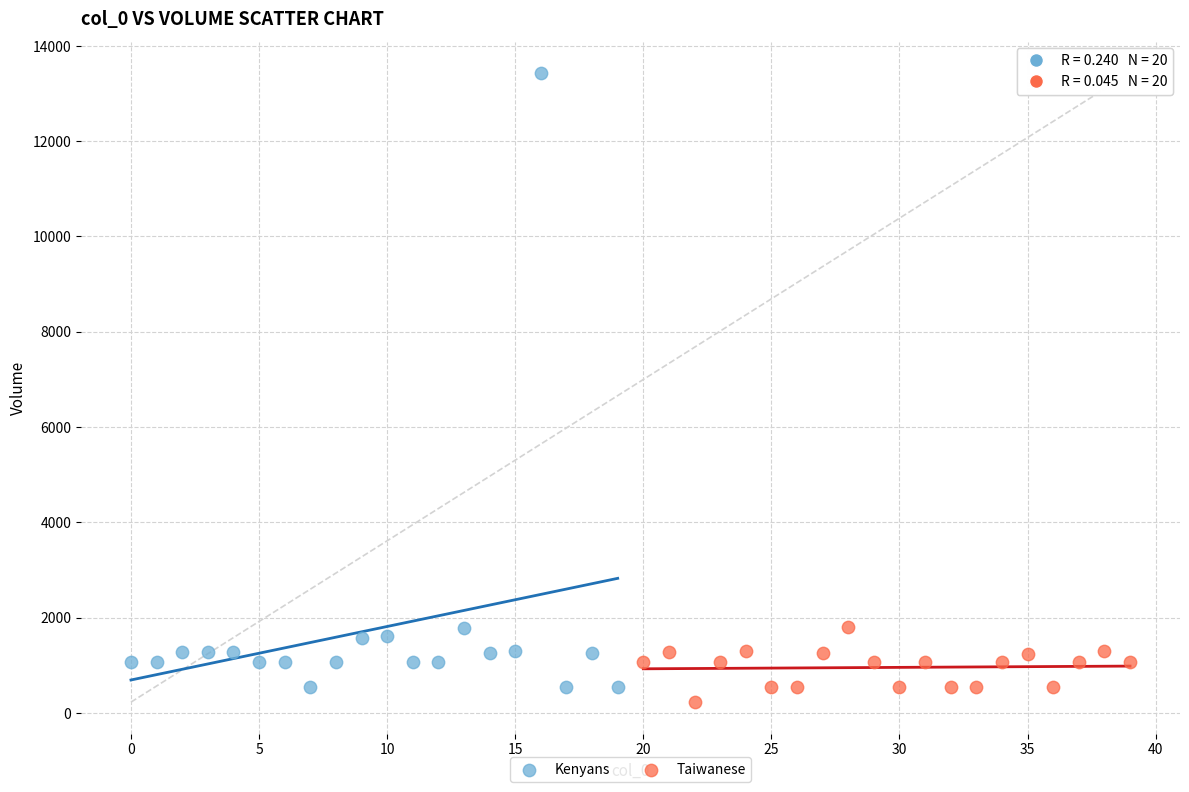

What are all the series names shown in the legend?

Kenyans, Taiwanese